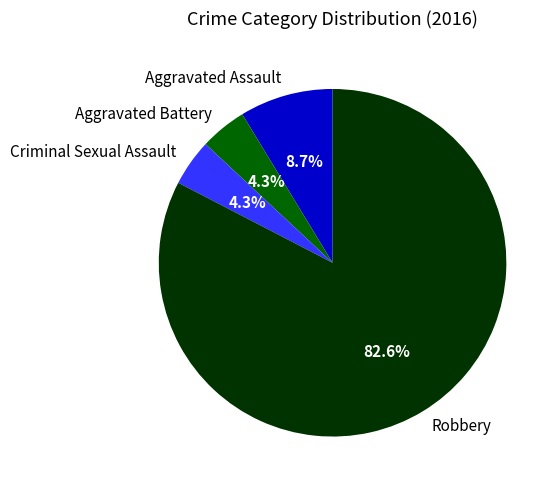

To the nearest percent, what is the combined percentage of Robbery and Criminal Sexual Assault?

87%